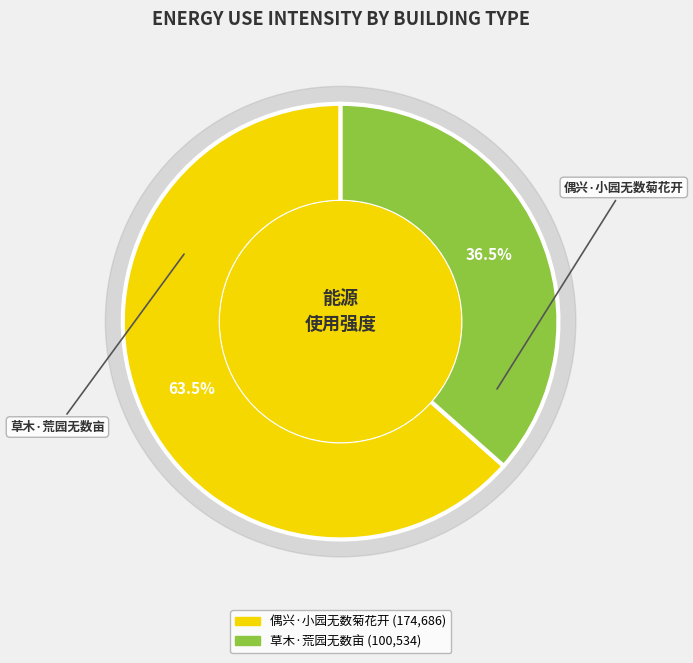

Count the number of slices in the pie.

2